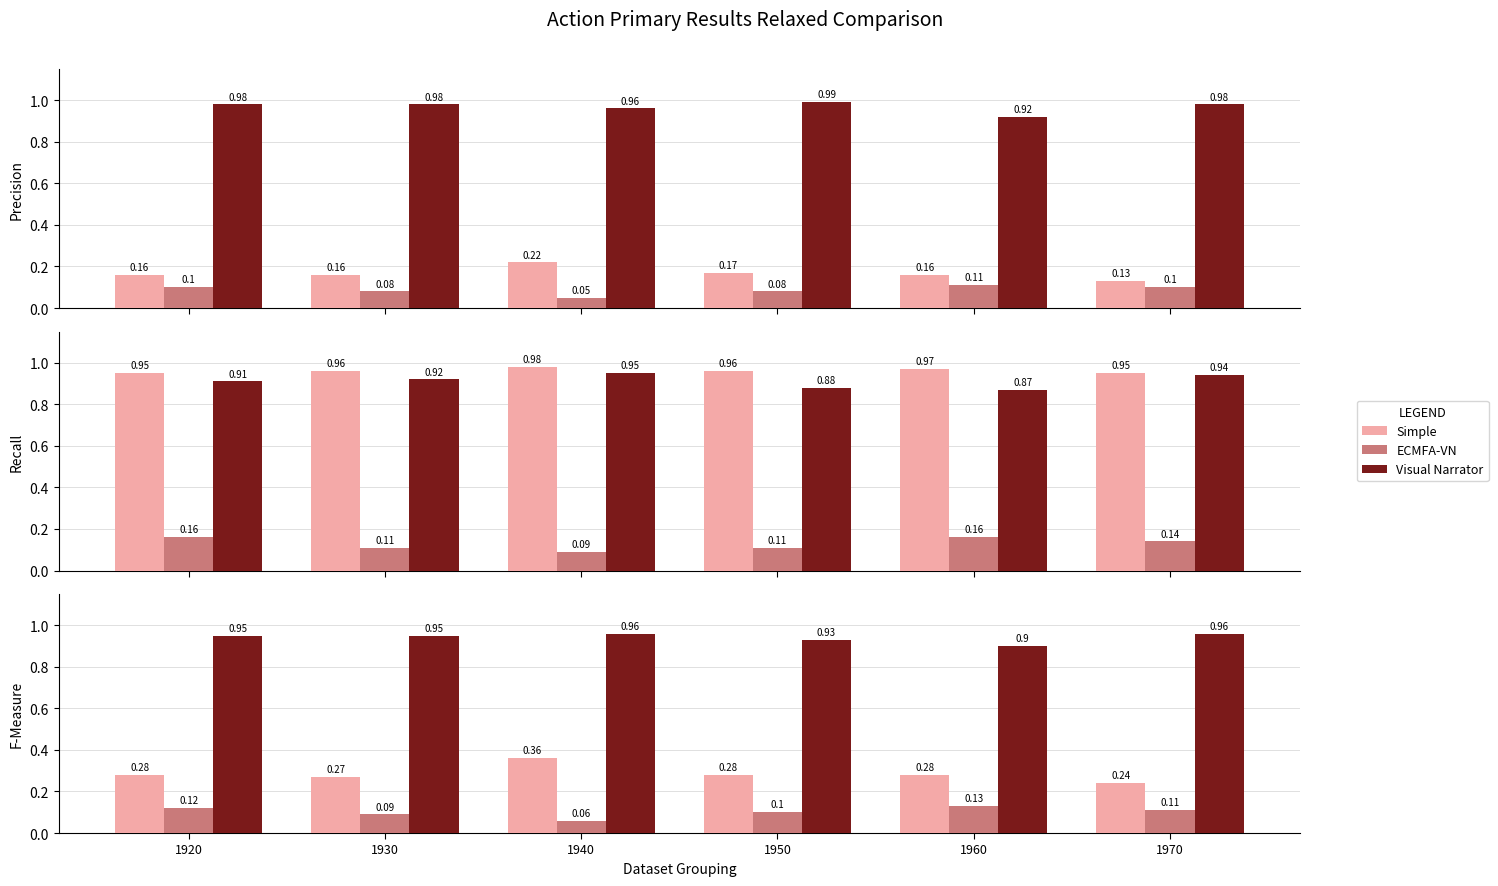

What is the highest value of the Visual Narrator series?

1.0